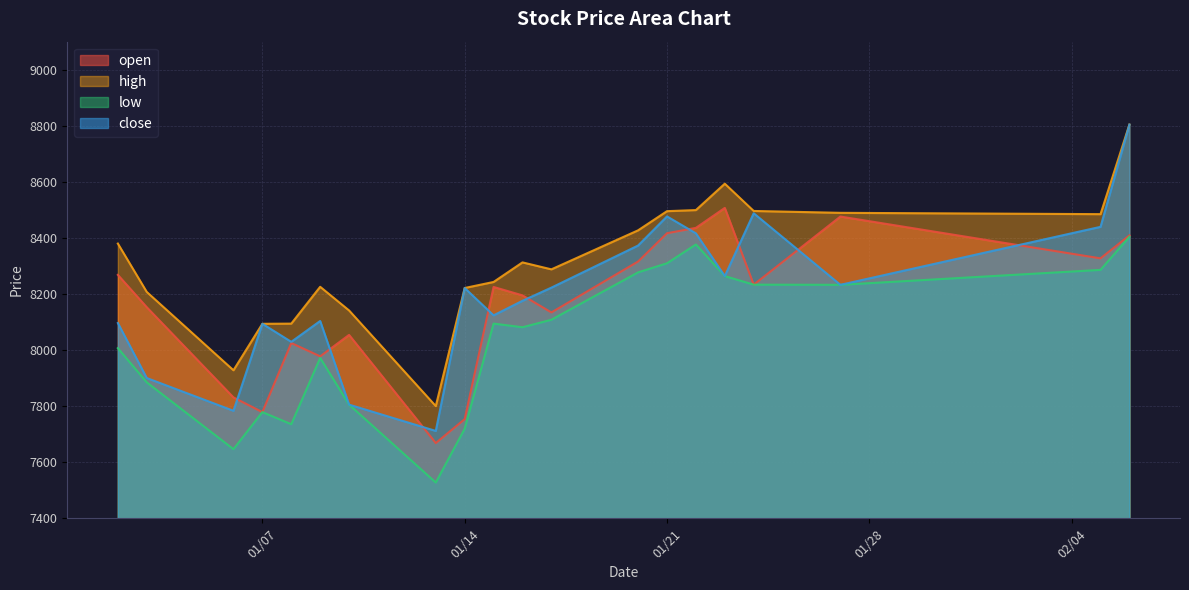

At how many categories does at least one series exceed 8075?

18